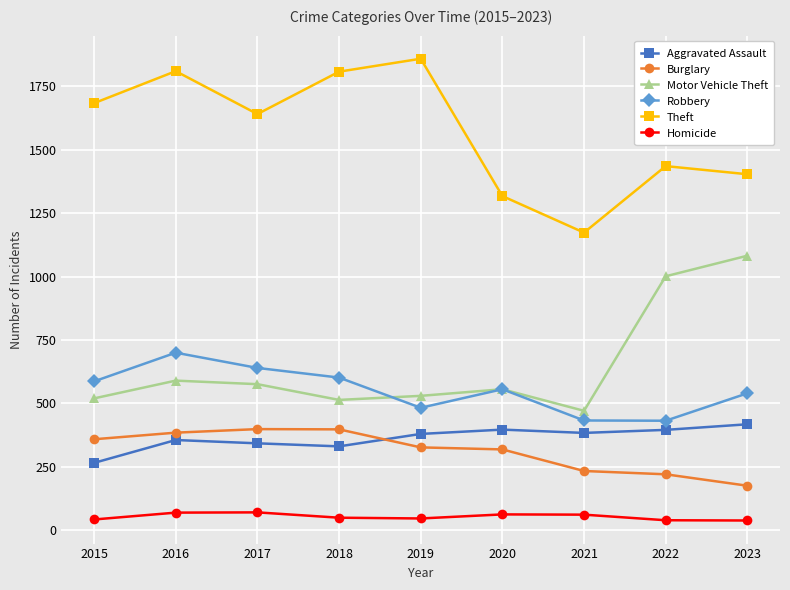

Read the Theft value at 2019.

1858